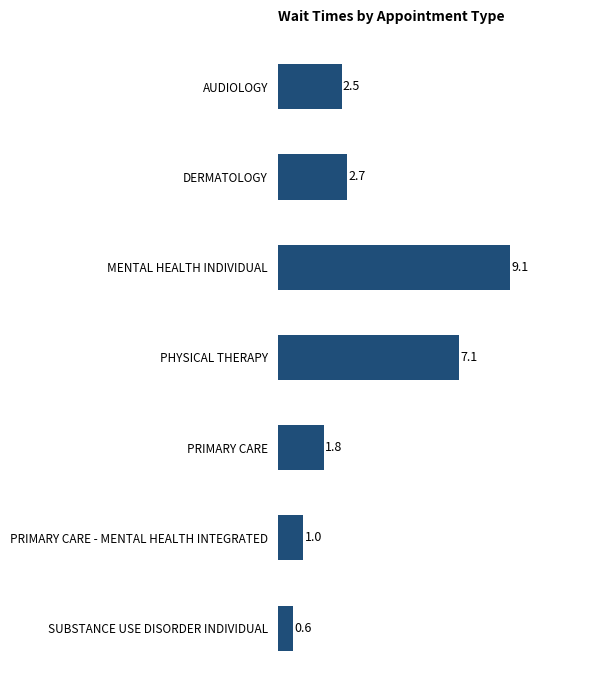

What is the change in value from PHYSICAL THERAPY to SUBSTANCE USE DISORDER INDIVIDUAL?

-6.5